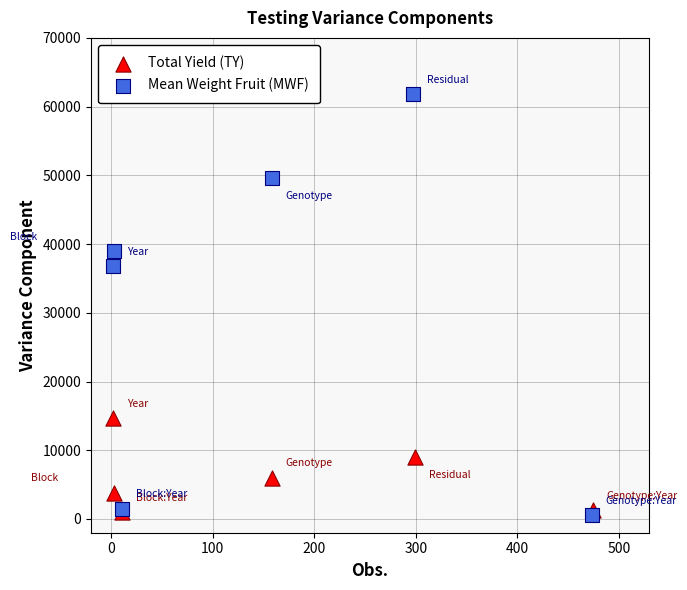

Which series has the widest spread of Y values?

Mean Weight Fruit (MWF)